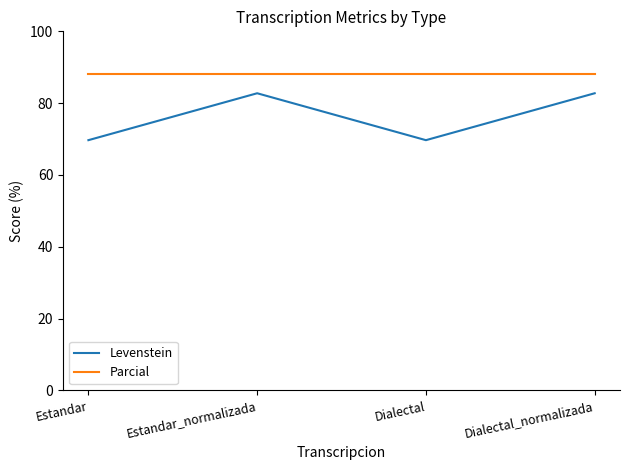

What is the sum of the Levenstein values at Dialectal and Estandar?

139.4